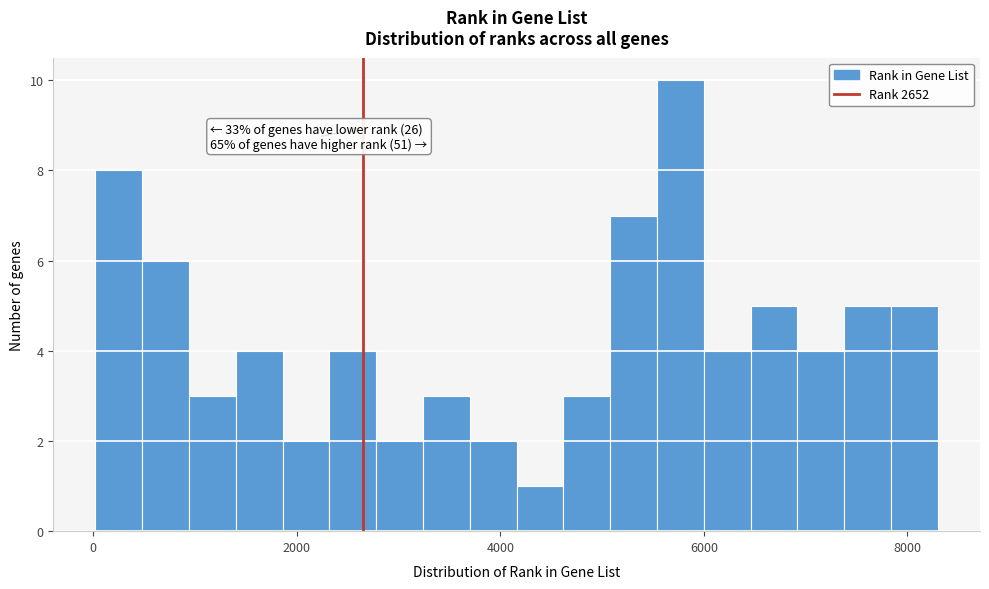

Around what value on the x-axis is the tallest bar? Give the approximate position of its centre, as read against the axis.

5800